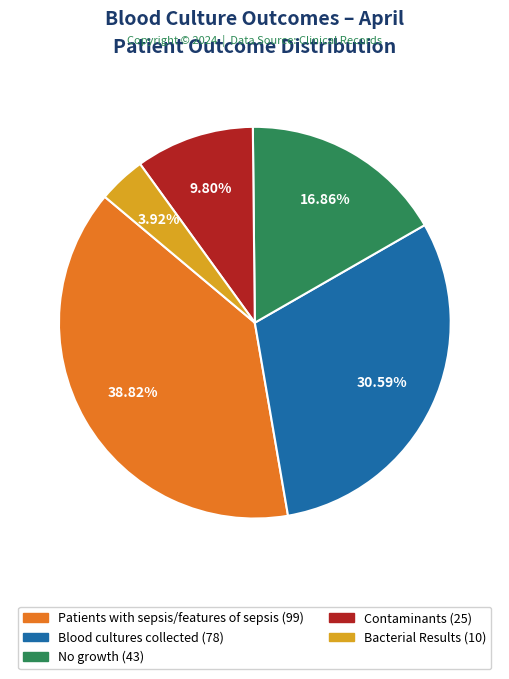

Is there any slice that represents more than half of the pie?

No